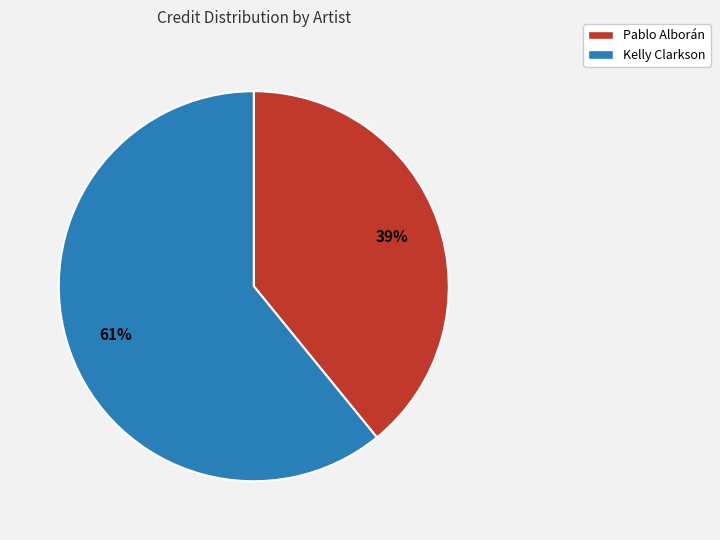

What is the smallest slice in the pie chart?

Pablo Alborán